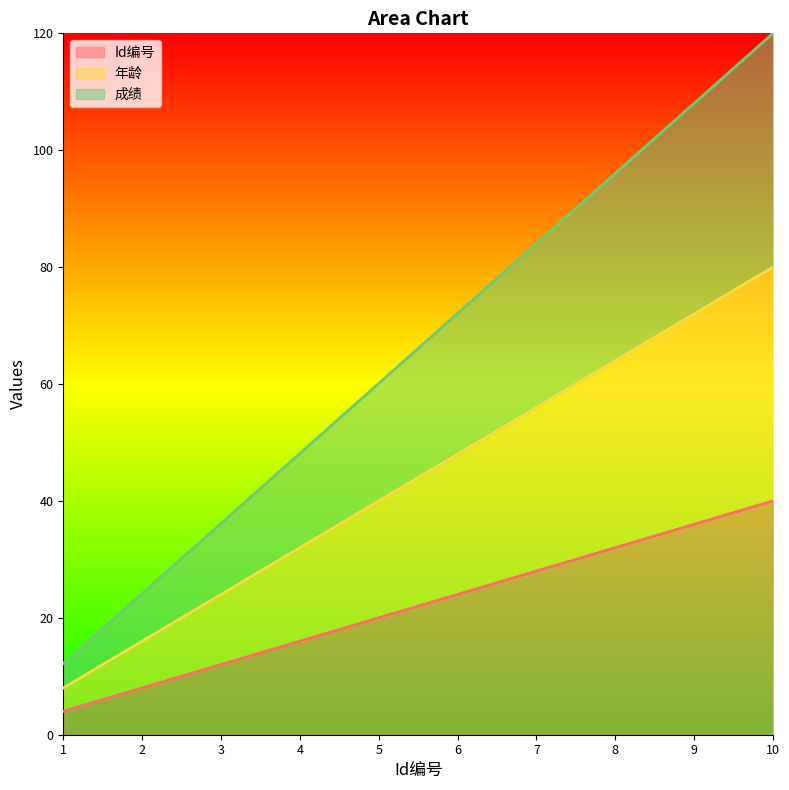

What is the sum of the 成绩 values at 2 and 5?

84.3